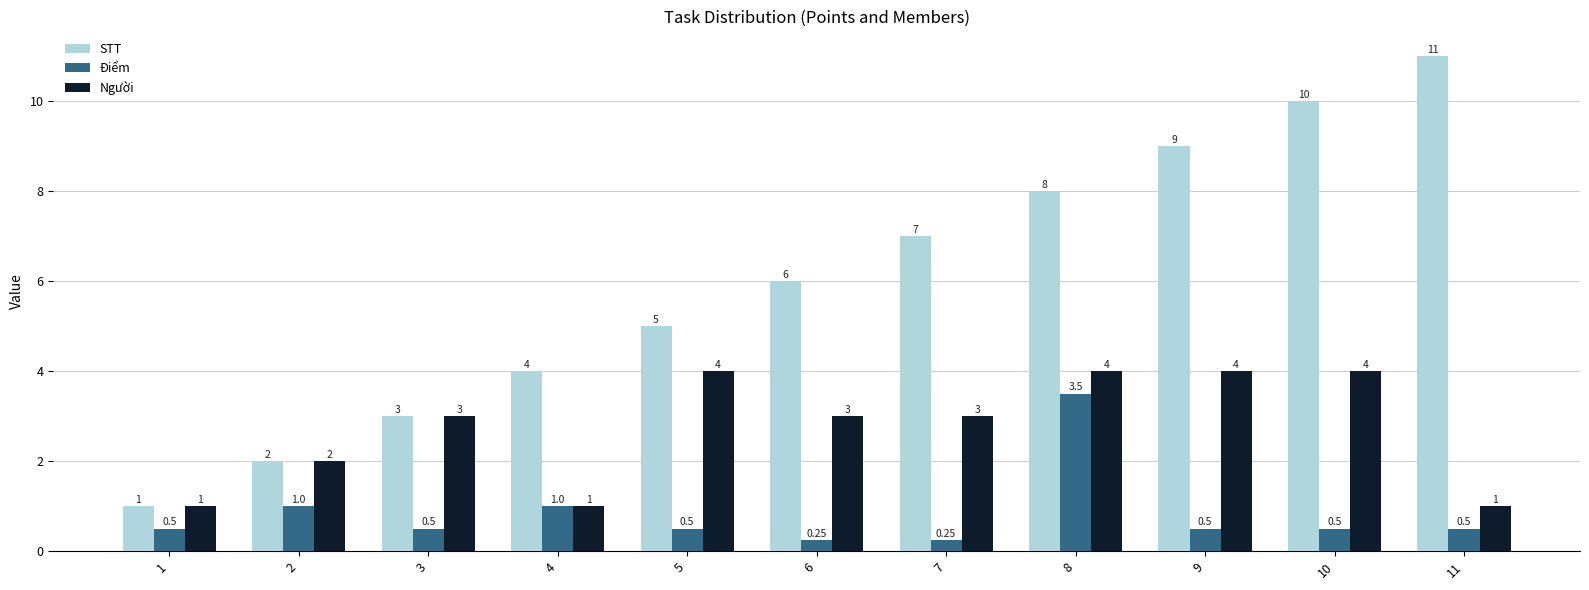

At how many categories does at least one series exceed 0?

11